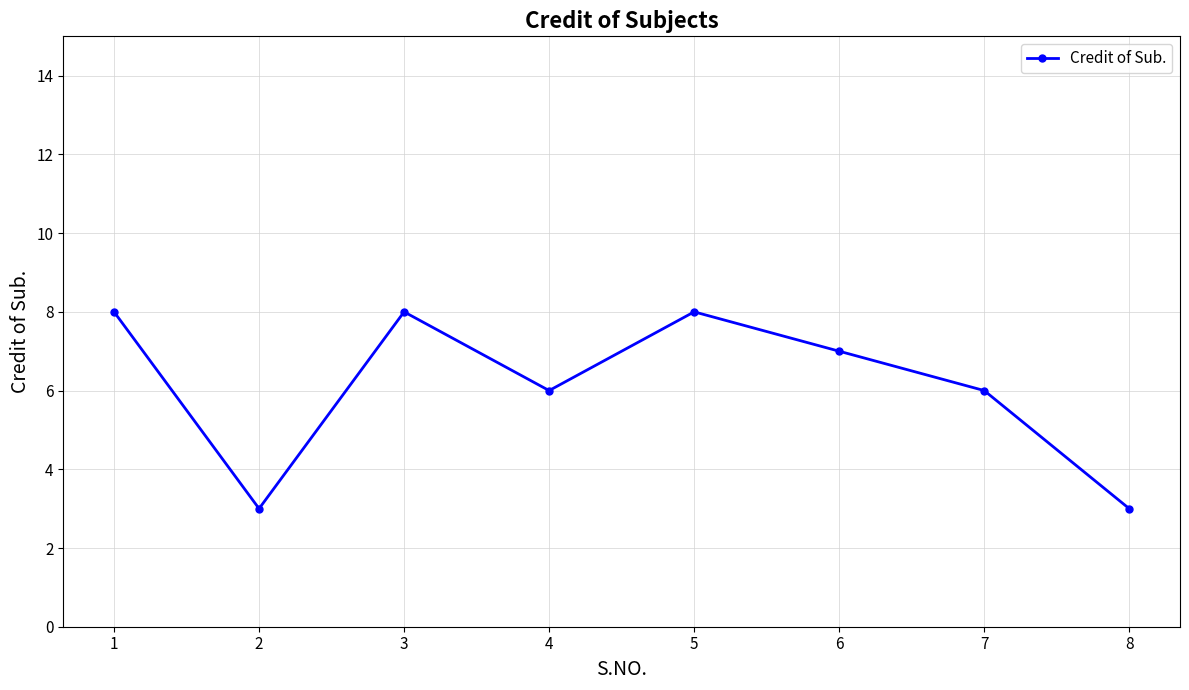

True or false: the data shows 3 at 7.

False